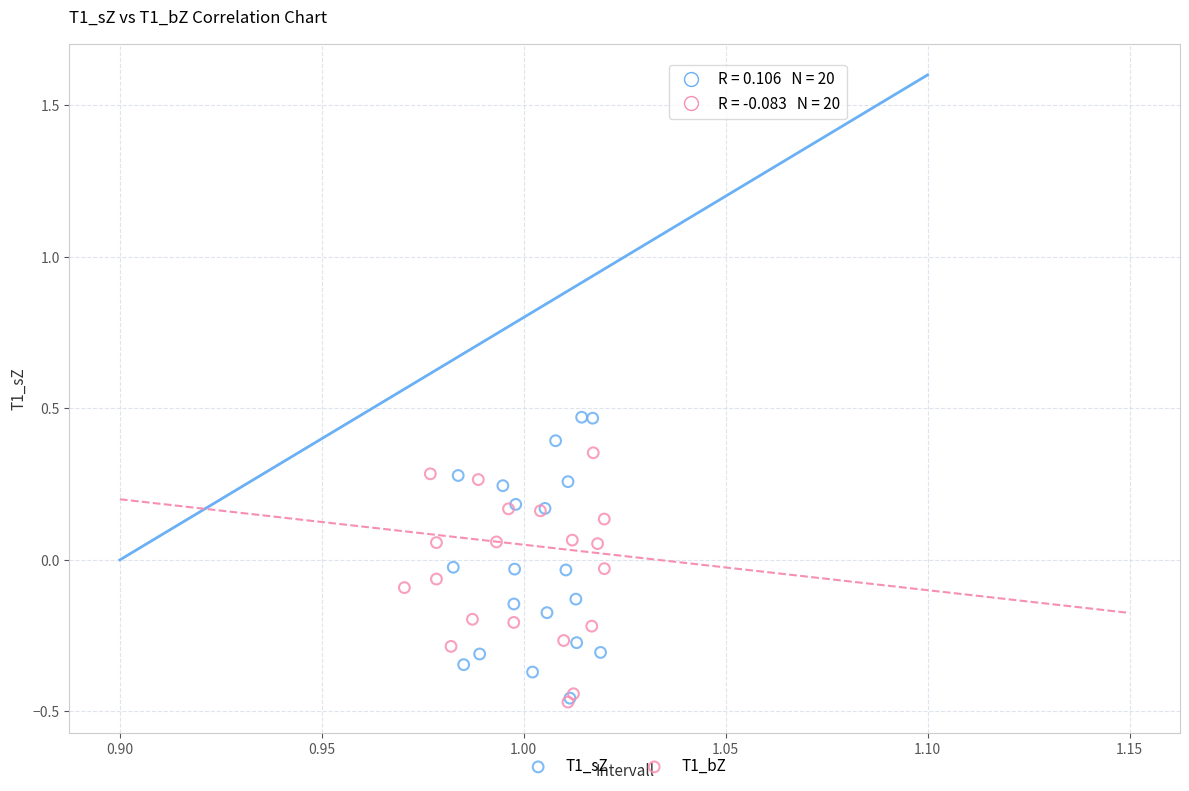

Which series has the largest Y range (max minus min)?

T1_sZ